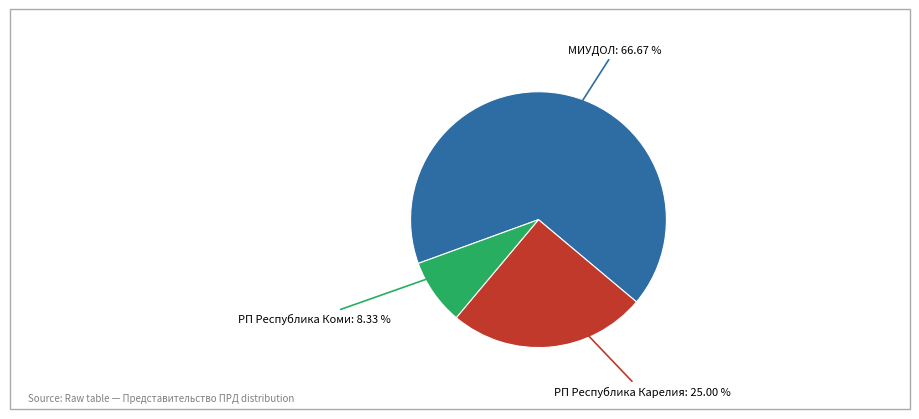

Does any single category account for the majority?

Yes